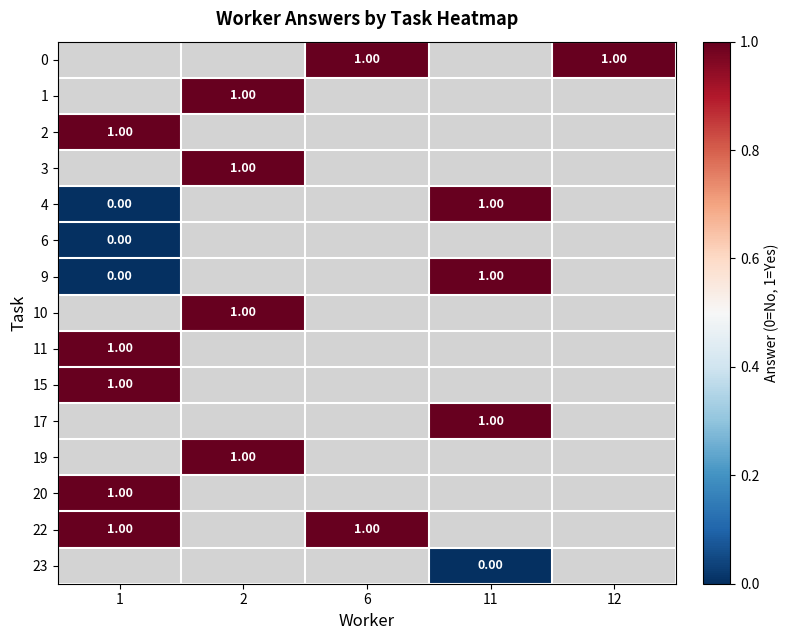

Where is row_12 nearest to the value 1?

1